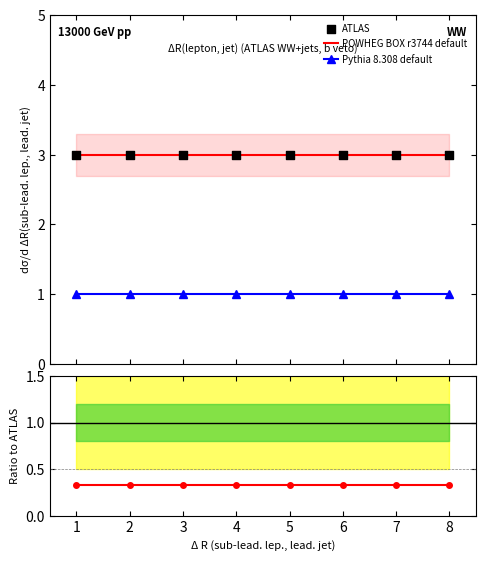

True or false: Pythia 8.308 default and POWHEG BOX r3744 default cross at least once.

False